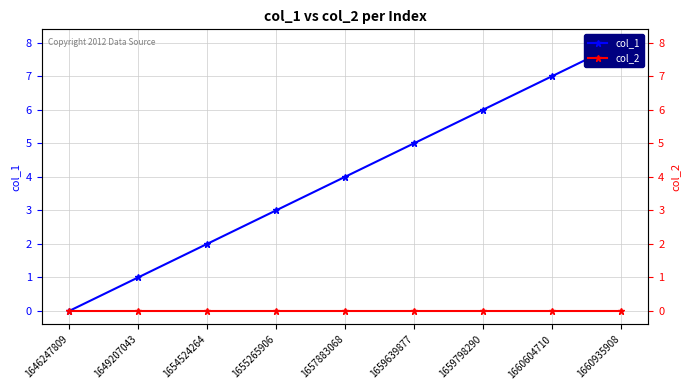

Which series has the largest range (max minus min)?

col_1